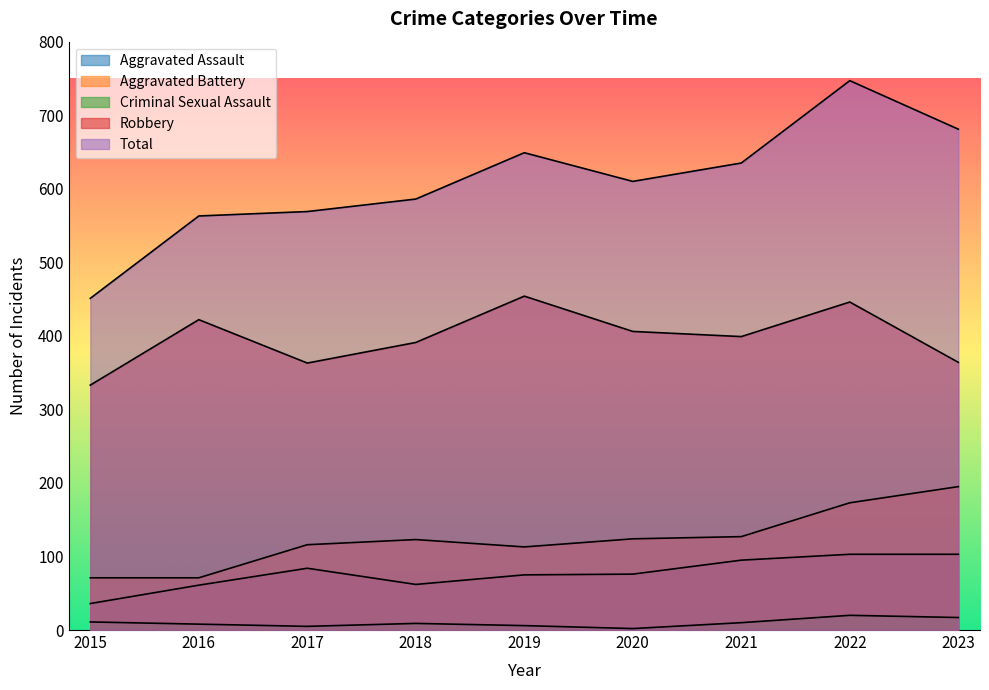

What is the difference between the Robbery values at 2015 and 2023?

31